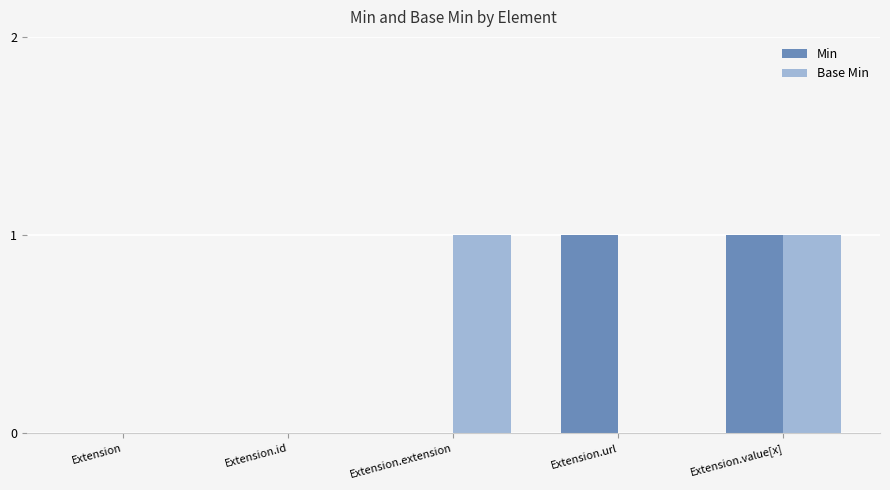

The value of Min at Extension.url is 2. True or false?

False